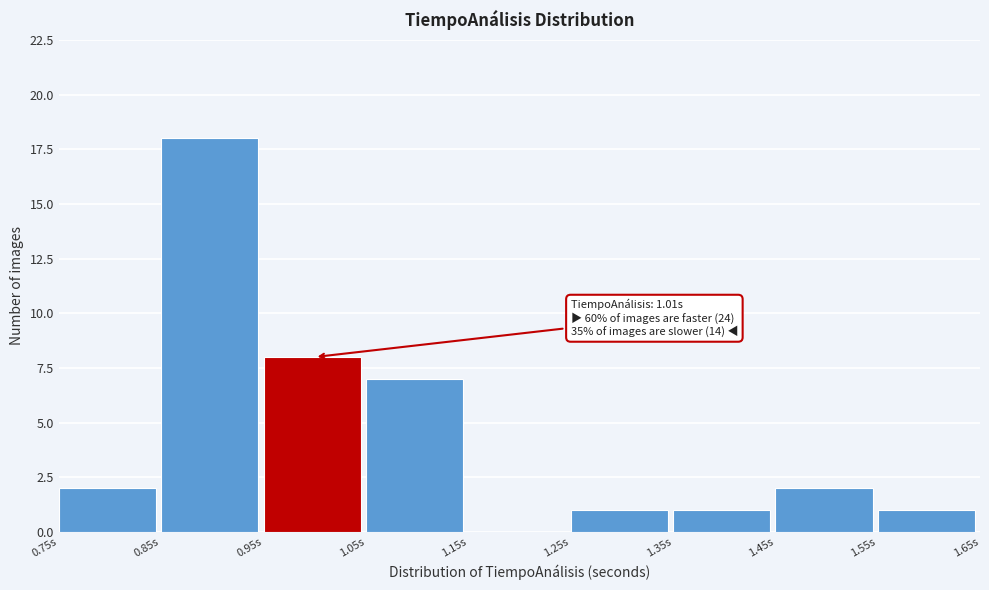

Over which range of the x-axis is the bar tallest?

0.85 to 0.95